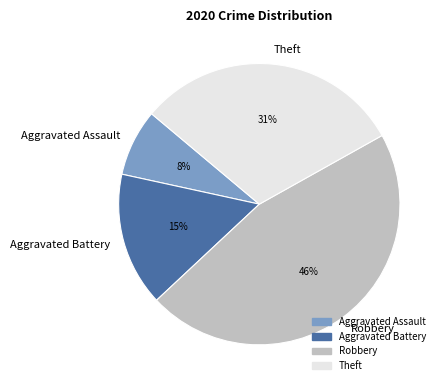

Which category has the biggest portion of the pie?

Robbery